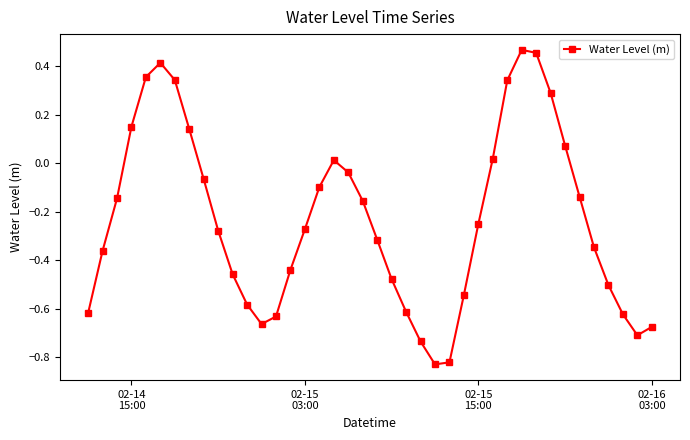

What is the sum of all values?

-9.4